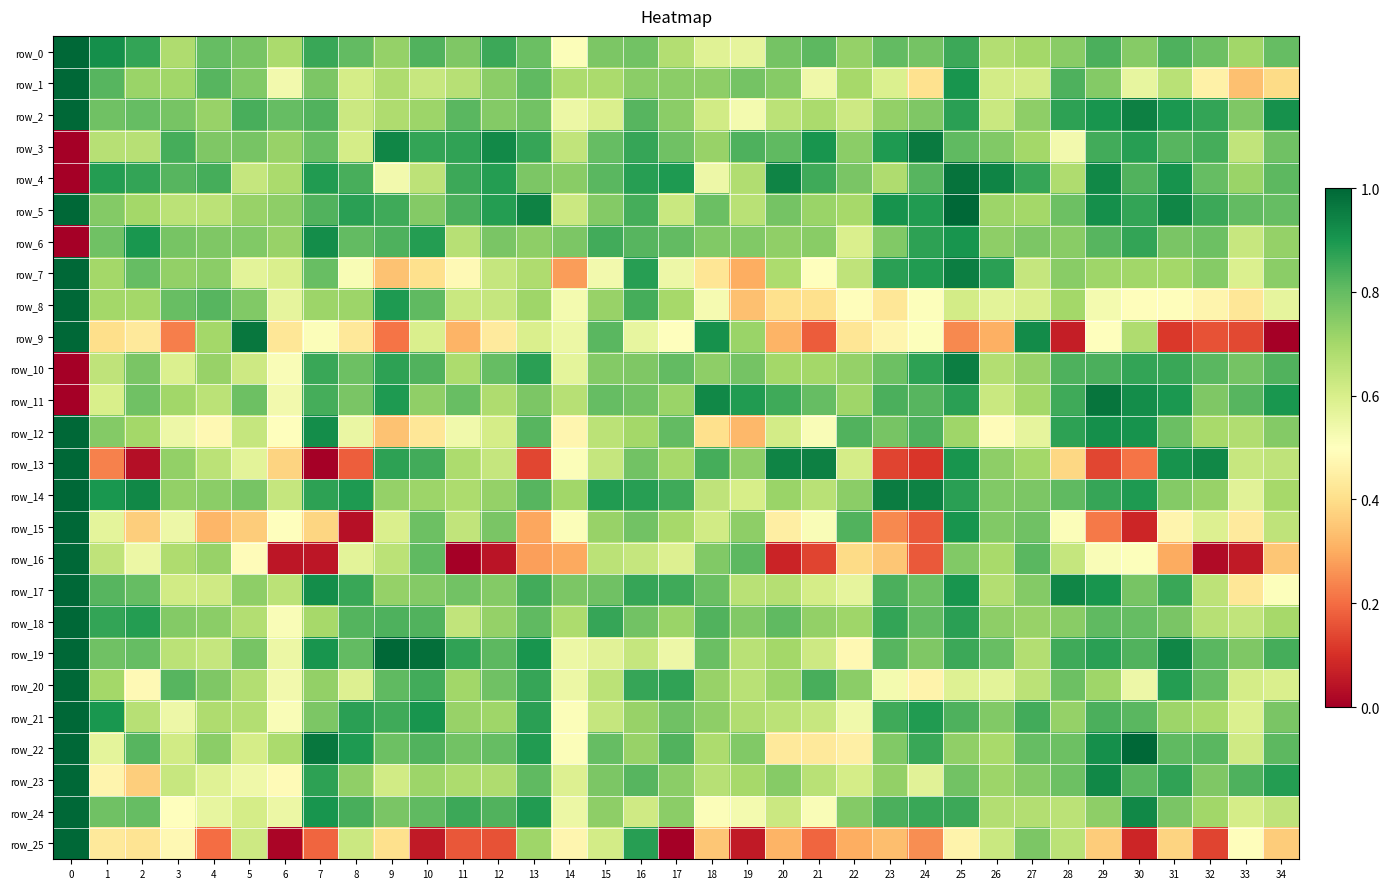

At how many categories does at least one series exceed 0?

35